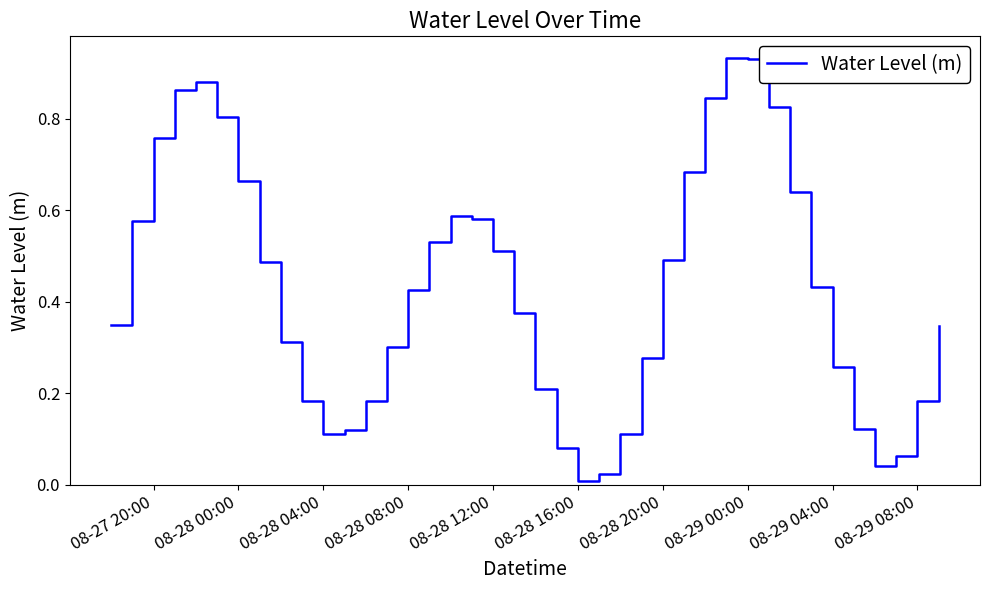

Reading left to right, transcribe all the data shown in this chart.

0.3	0.6	0.8	0.9	0.9	0.8	0.7	0.5	0.3	0.2	0.1	0.1	0.2	0.3	0.4	0.5	0.6	0.6	0.5	0.4	0.2	0.1	0.0	0.0	0.1	0.3	0.5	0.7	0.8	0.9	0.9	0.8	0.6	0.4	0.3	0.1	0.0	0.1	0.2	0.3